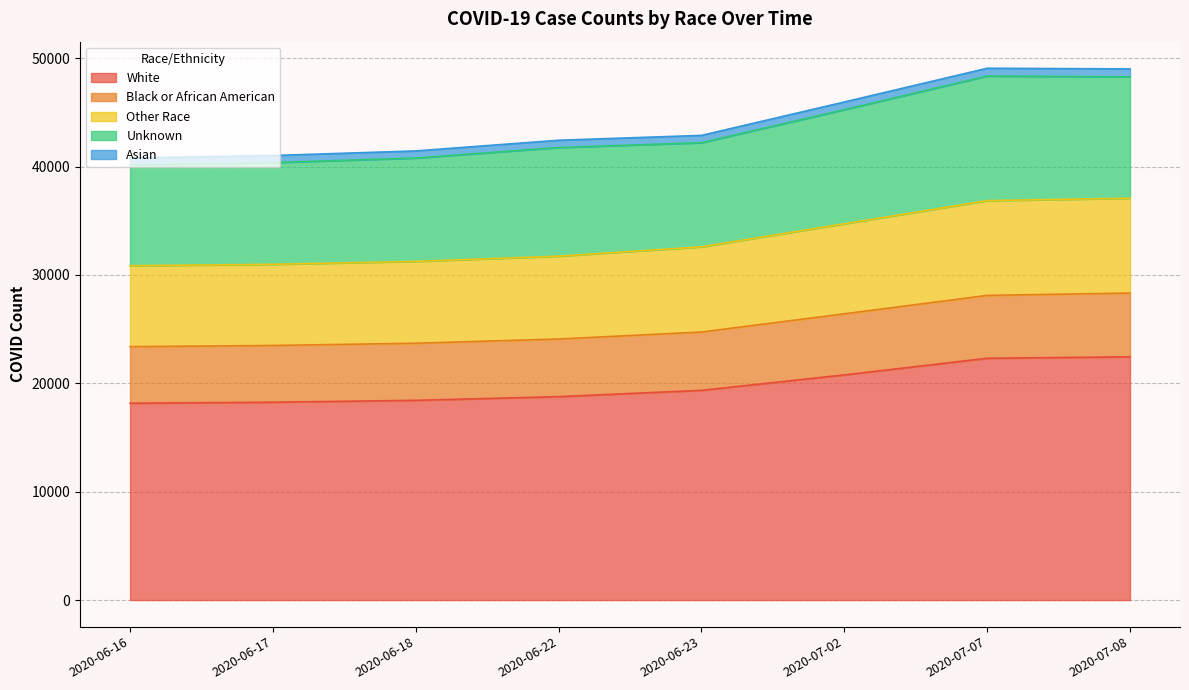

Rank the categories by White value from lowest to highest.

2020-06-16, 2020-06-17, 2020-06-18, 2020-06-22, 2020-06-23, 2020-07-02, 2020-07-07, 2020-07-08